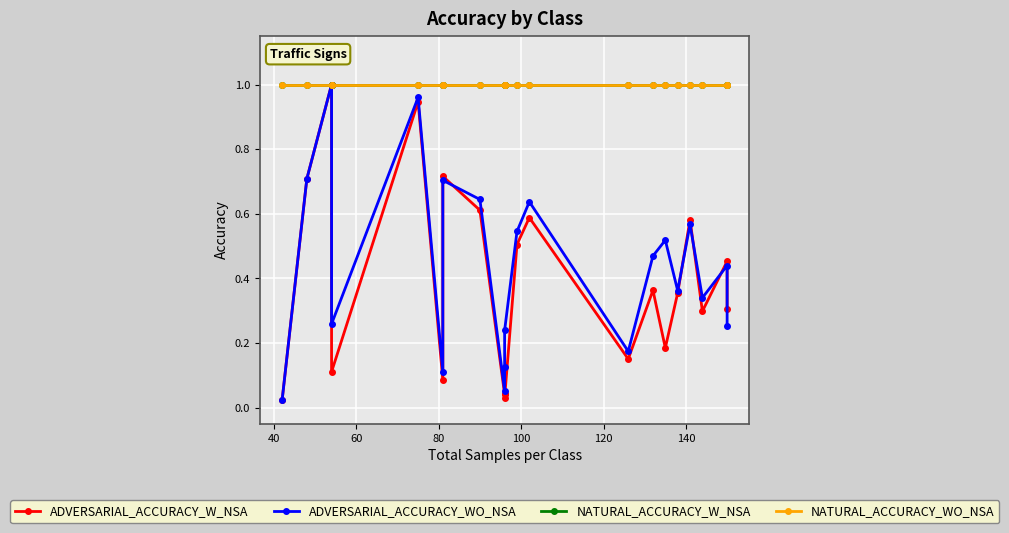

Reading left to right, list all the values displayed in this chart.

ADVERSARIAL_ACCURACY_W_NSA: 0.0	0.7	1.0	0.1	0.9	0.1	0.7	0.6	0.0	0.0	0.0	0.5	0.6	0.2	0.4	0.2	0.4	0.6	0.3	0.5	0.3
ADVERSARIAL_ACCURACY_WO_NSA: 0.0	0.7	1.0	0.3	1.0	0.1	0.7	0.6	0.1	0.1	0.2	0.5	0.6	0.2	0.5	0.5	0.4	0.6	0.3	0.4	0.3
NATURAL_ACCURACY_W_NSA: 1.0	1.0	1.0	1.0	1.0	1.0	1.0	1.0	1.0	1.0	1.0	1.0	1.0	1.0	1.0	1.0	1.0	1.0	1.0	1.0	1.0
NATURAL_ACCURACY_WO_NSA: 1.0	1.0	1.0	1.0	1.0	1.0	1.0	1.0	1.0	1.0	1.0	1.0	1.0	1.0	1.0	1.0	1.0	1.0	1.0	1.0	1.0